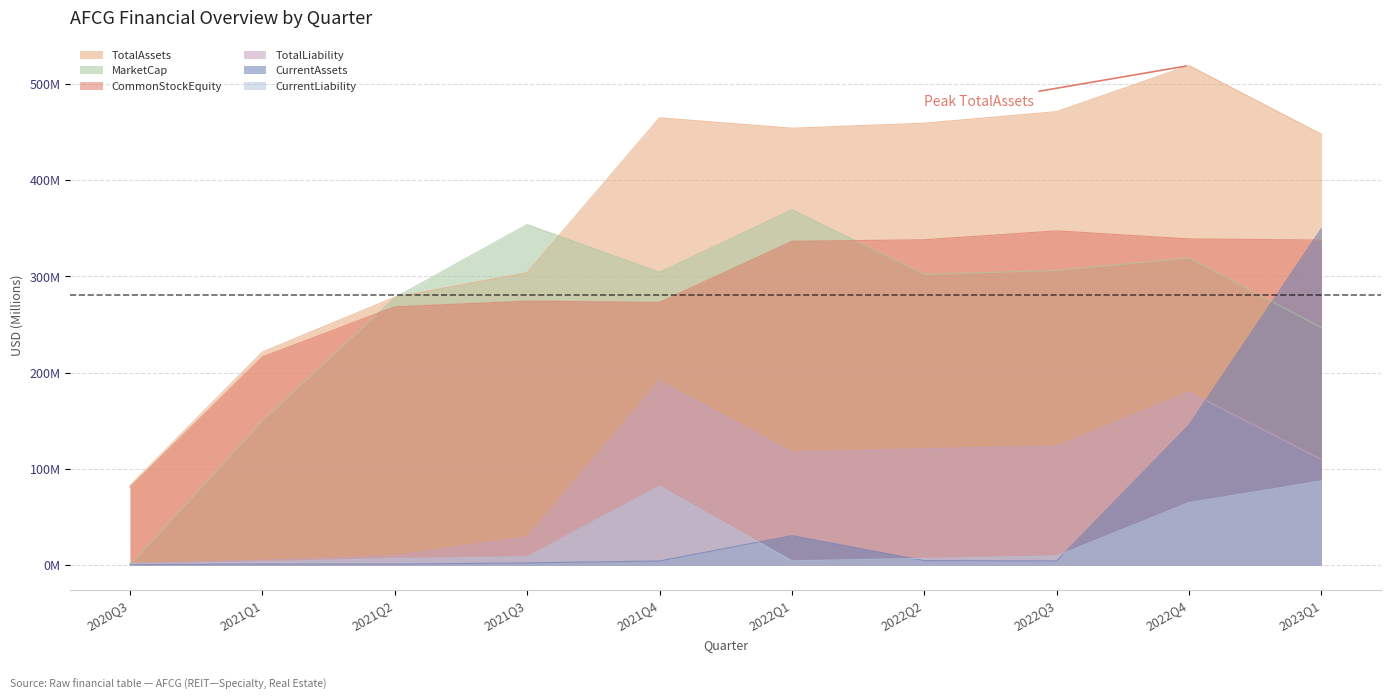

What are all the series names shown in the legend?

TotalAssets, MarketCap, CommonStockEquity, TotalLiability, CurrentAssets, CurrentLiability